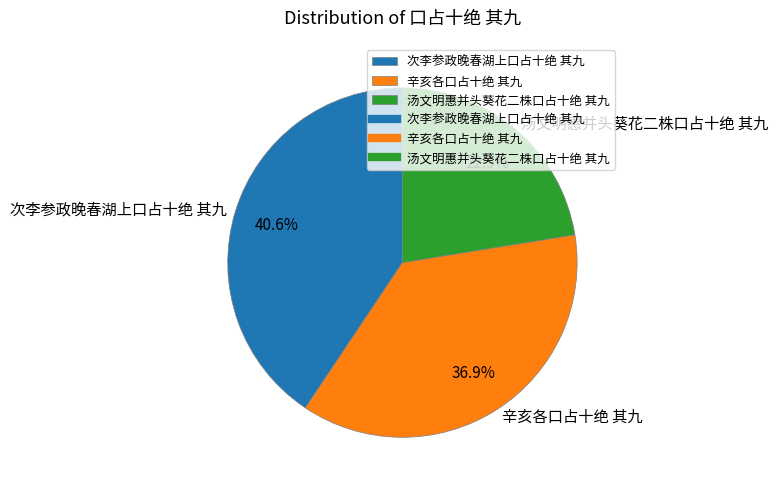

Rank the categories by value from lowest to highest.

汤文明惠并头葵花二株口占十绝 其九, 辛亥各口占十绝 其九, 次李参政晚春湖上口占十绝 其九